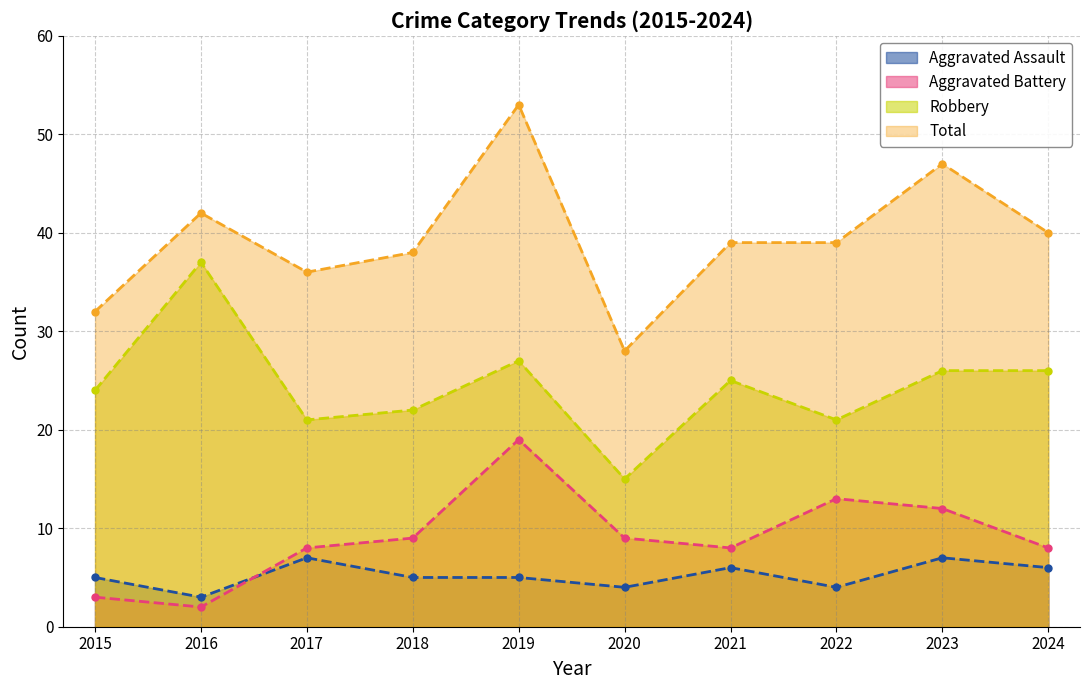

What is the total value across all series at 2022?

77